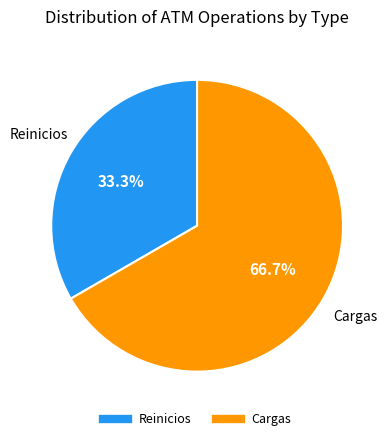

What is the smallest slice in the pie chart?

Reinicios